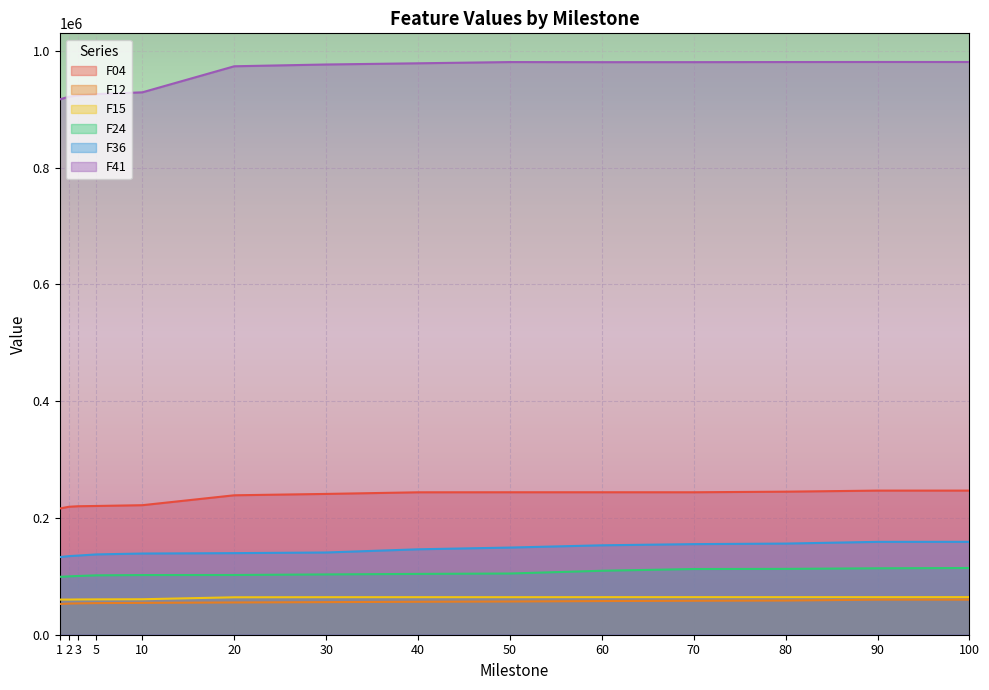

What is the minimum value for F41?

917099.0